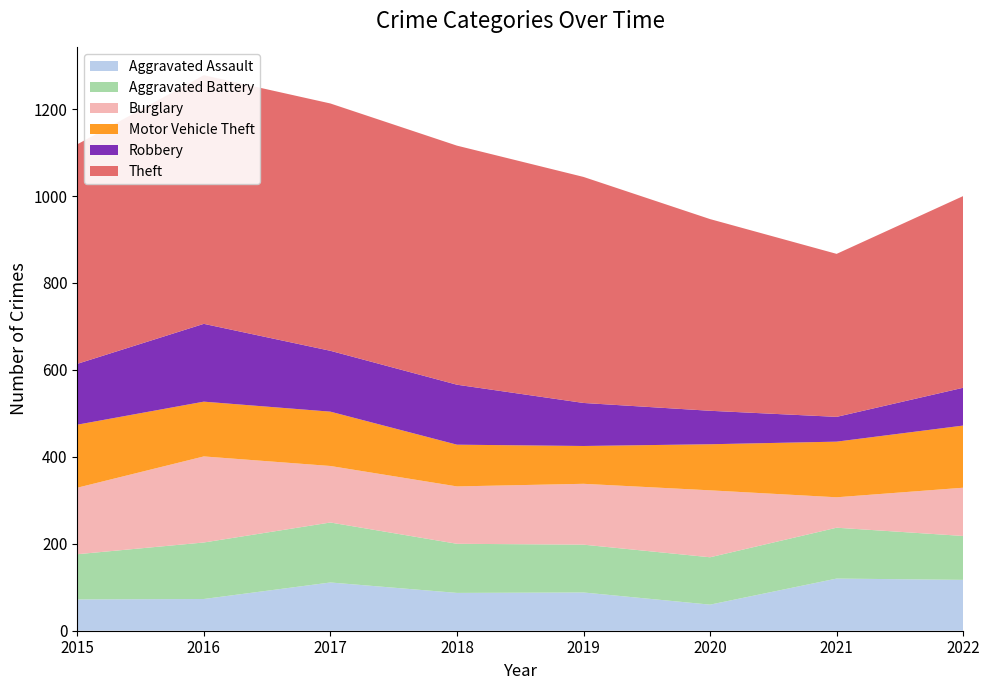

Reading left to right, what are all the values shown in this chart?

Aggravated Assault: 2015=72	2016=73	2017=111	2018=87	2019=88	2020=60	2021=120	2022=117
Aggravated Battery: 2015=104	2016=130	2017=138	2018=113	2019=110	2020=109	2021=117	2022=101
Burglary: 2015=153	2016=198	2017=130	2018=132	2019=140	2020=154	2021=70	2022=111
Motor Vehicle Theft: 2015=145	2016=126	2017=125	2018=96	2019=87	2020=106	2021=128	2022=143
Robbery: 2015=140	2016=179	2017=140	2018=138	2019=99	2020=77	2021=57	2022=87
Theft: 2015=505	2016=572	2017=569	2018=550	2019=520	2020=441	2021=375	2022=441